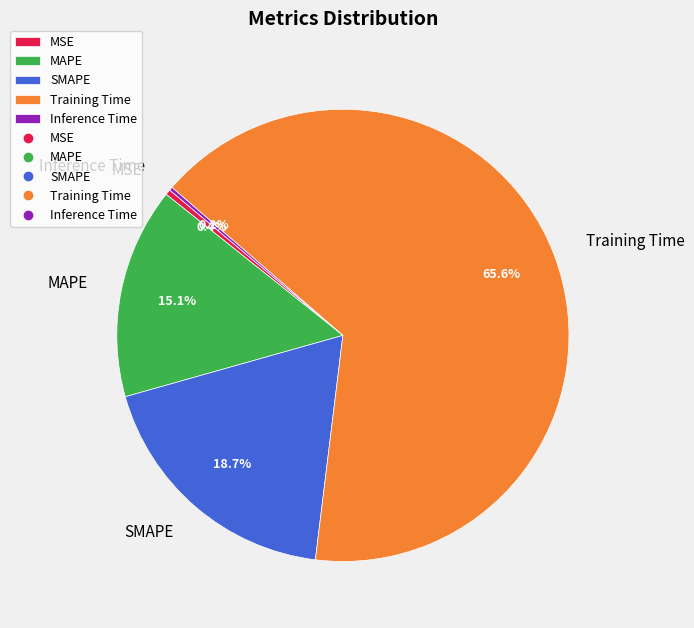

What percentage do SMAPE and MAPE together represent?

33.8%